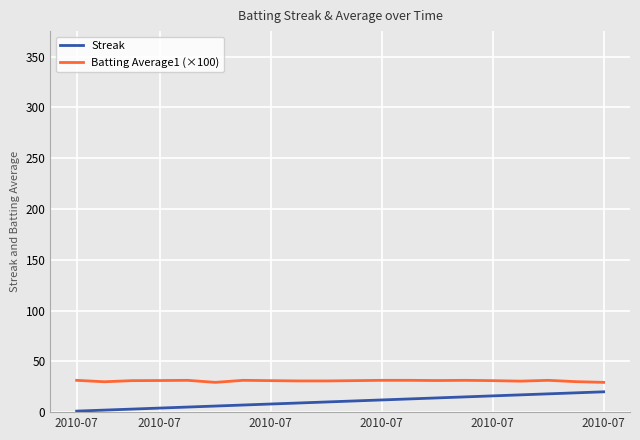

Which series has the largest total across all categories?

Batting Average1 (×100)